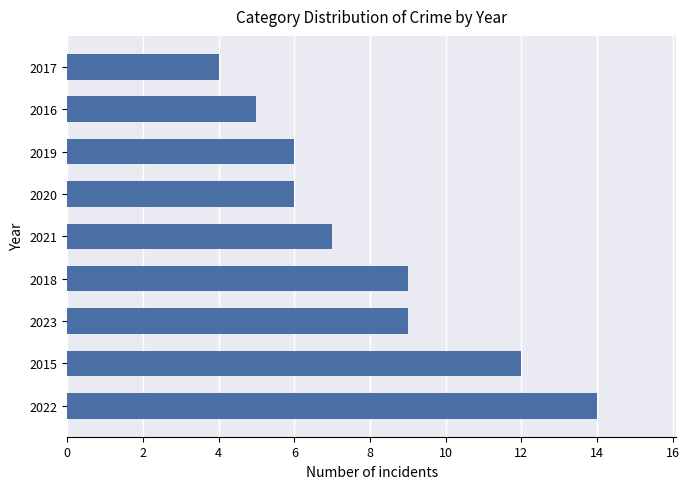

Which has a higher value, 2020 or 2017?

2020